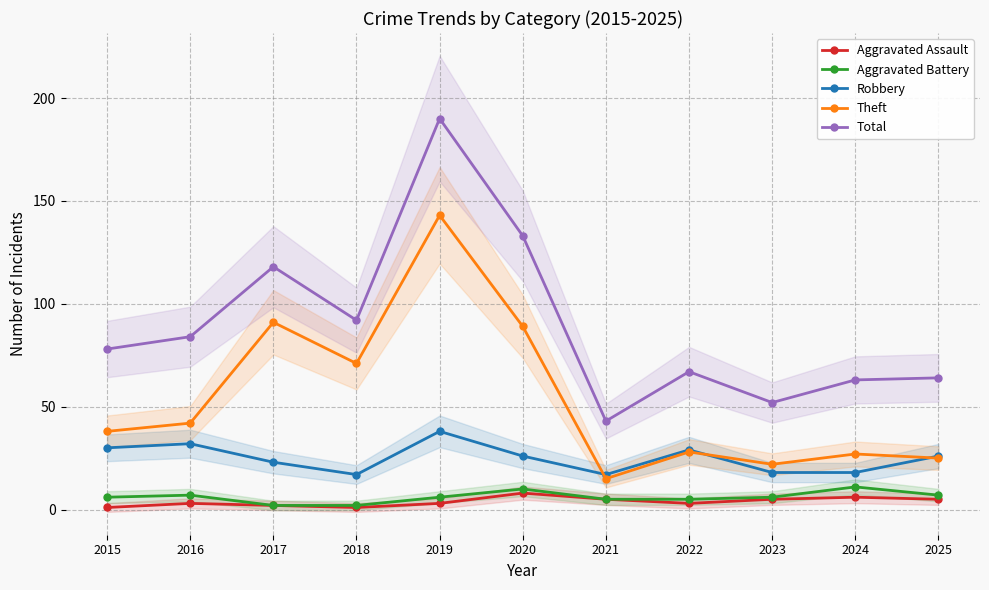

At which category does the chart reach its minimum across all series?

2015